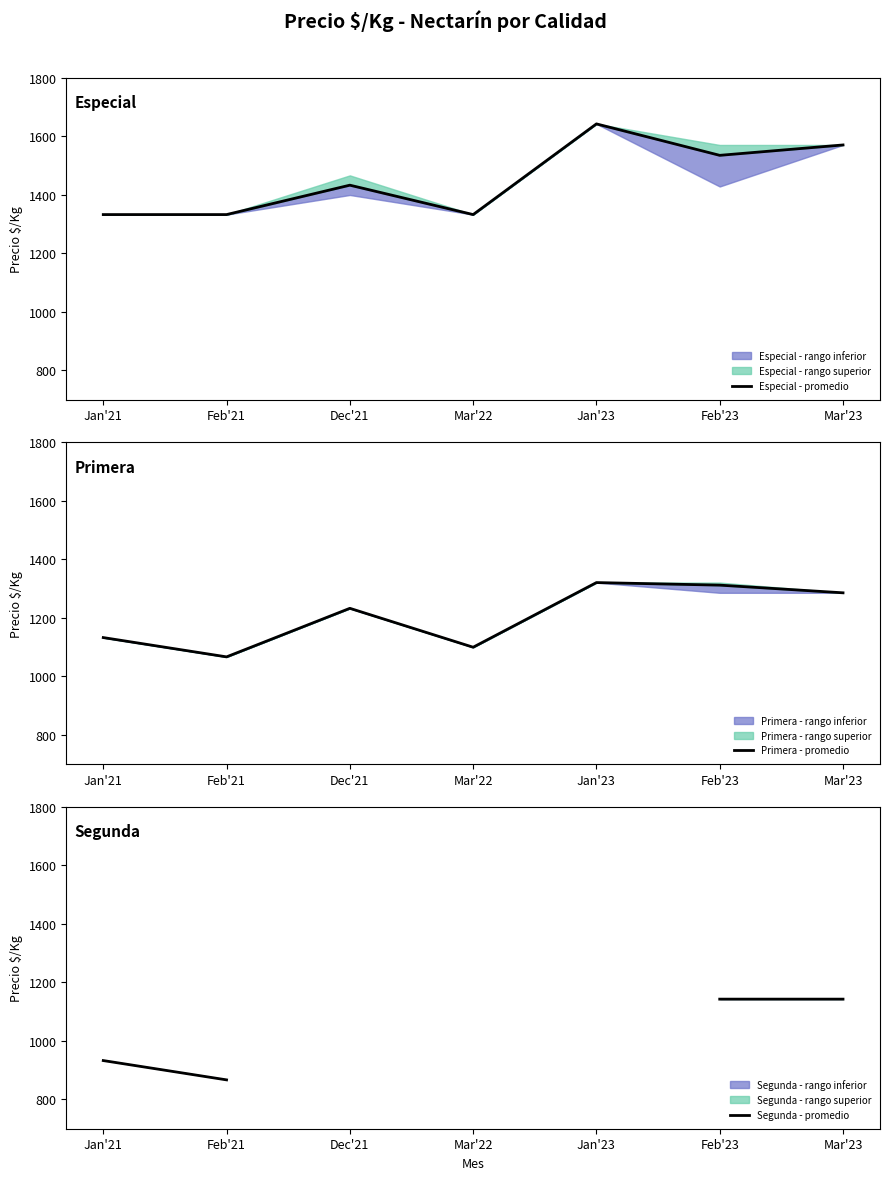

True or false: Primera - promedio has a value of 1312.2 at Feb'23.

True